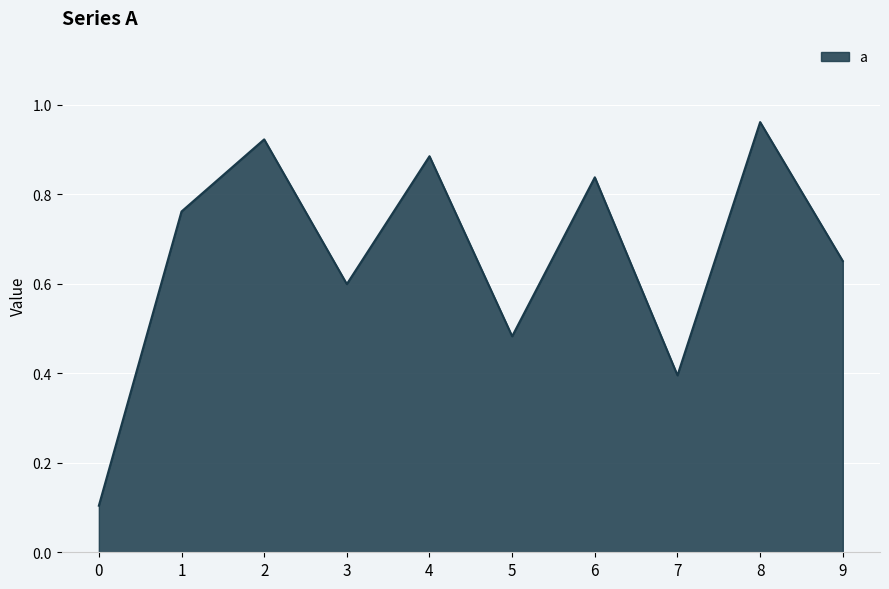

What is the difference between the values at 2 and 6?

0.1